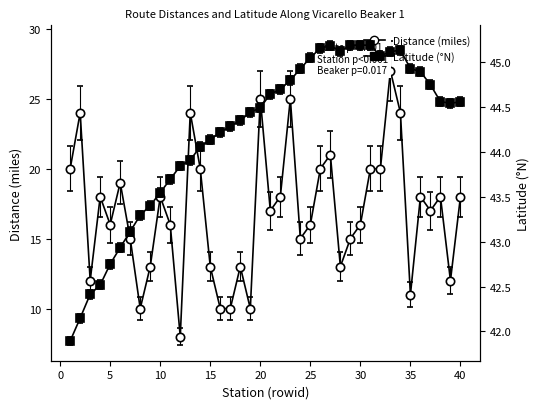

Rank the categories by value from lowest to highest.

12, 8, 16, 17, 19, 35, 3, 39, 9, 15, 18, 28, 7, 24, 29, 5, 11, 25, 30, 21, 37, 4, 10, 22, 36, 38, 40, 6, 1, 14, 26, 31, 32, 27, 2, 13, 34, 20, 23, 33